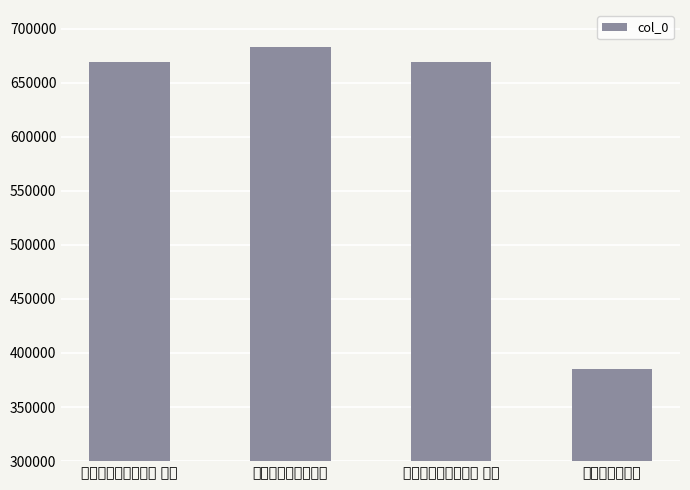

What is the sum of all values?

2405091